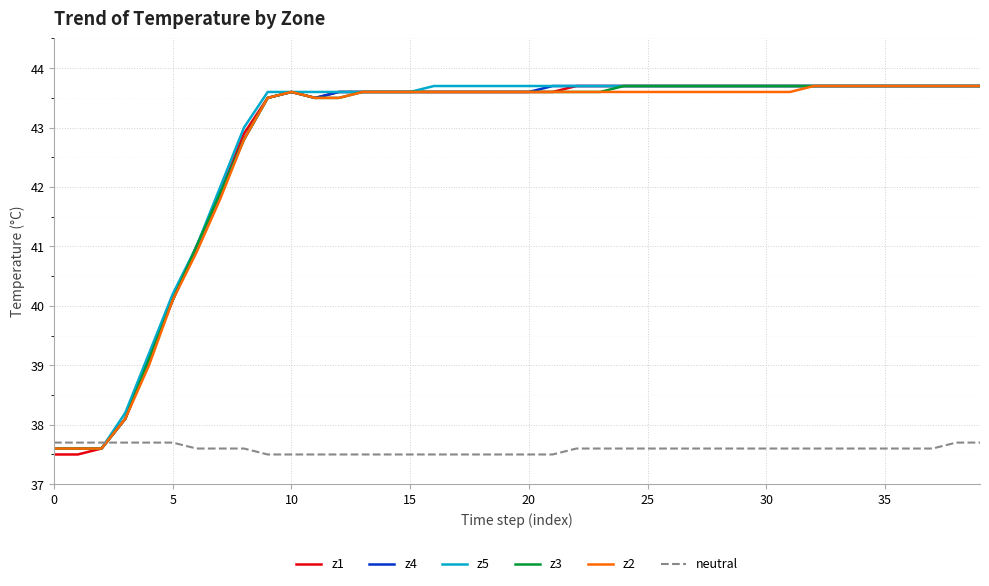

Which series has the widest spread of values?

z1